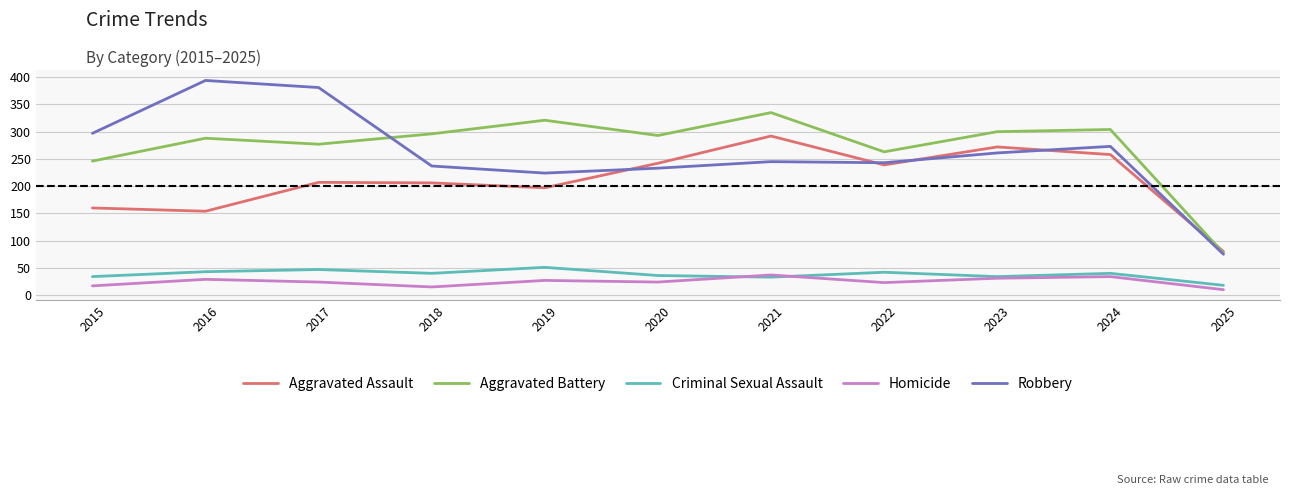

Does the chart display data point markers on the line(s)?

No